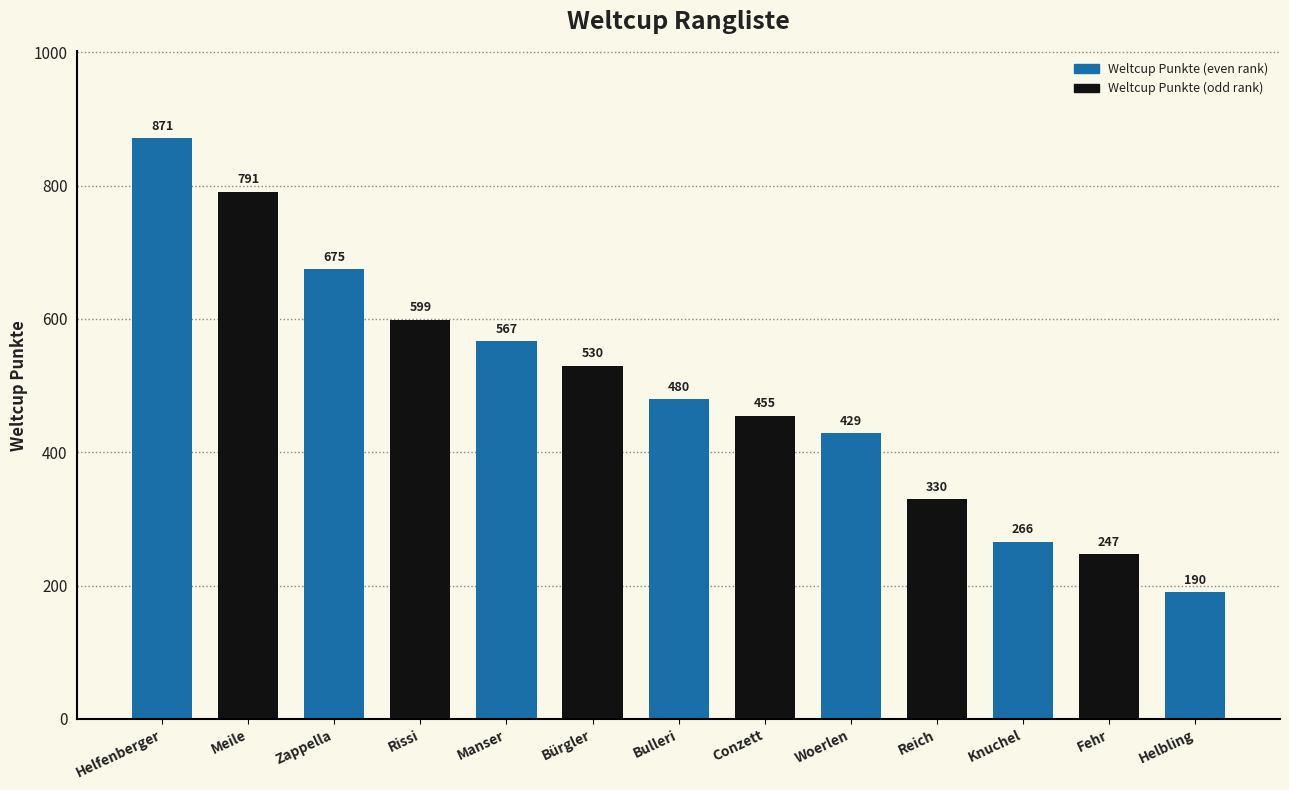

Between Helfenberger and Knuchel, which is larger?

Helfenberger